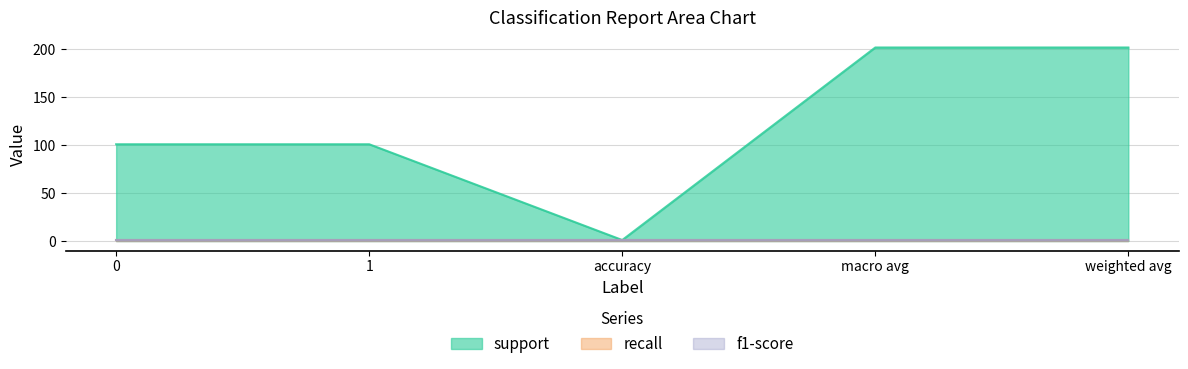

At weighted avg, list the series in order from smallest to largest.

recall, f1-score, support